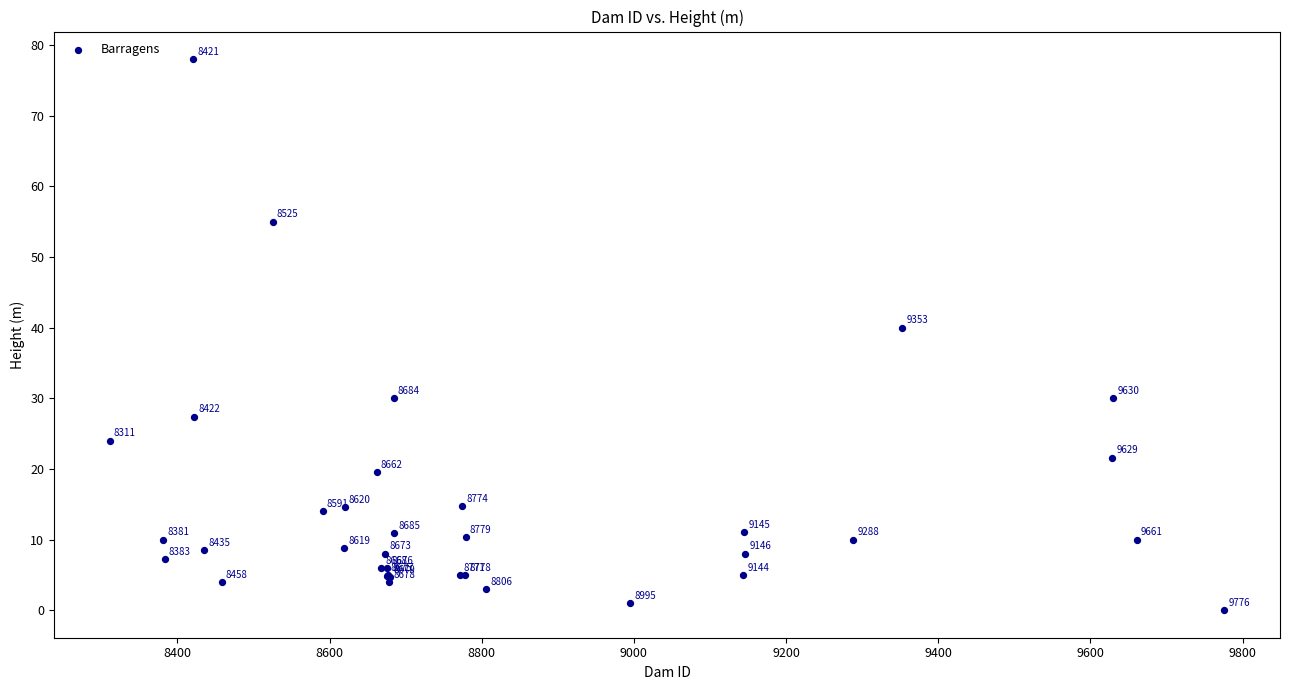

What Y value in the scatter plot is closest to 39?

40.0